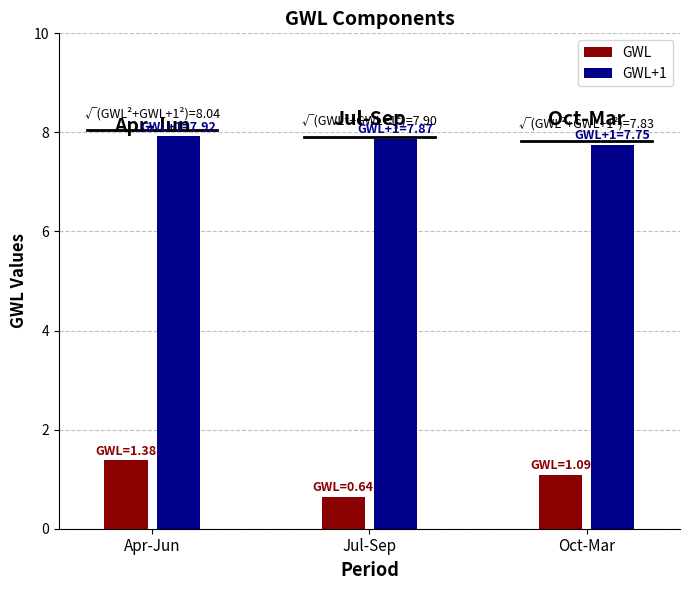

What is the difference between the GWL values at Jul-Sep and Oct-Mar?

0.4